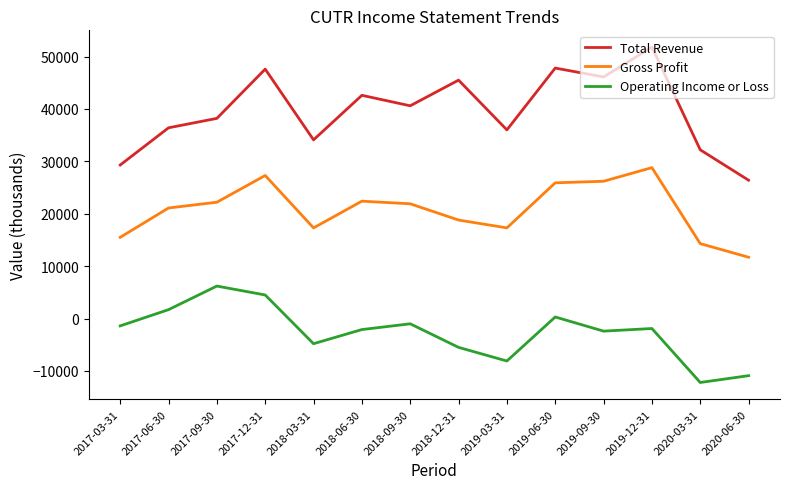

Does the chart have visible grid lines?

No